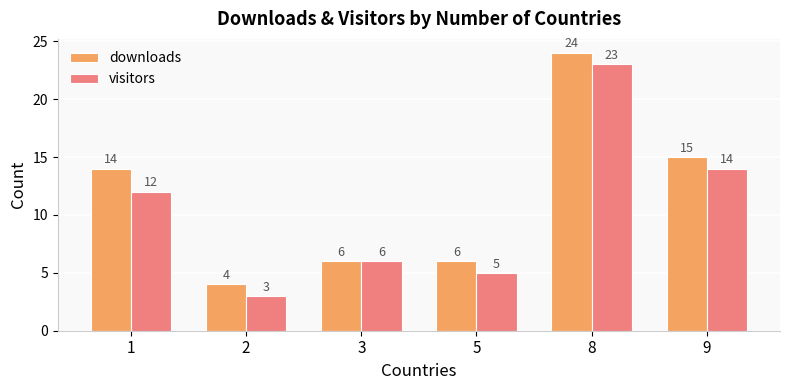

Is it true that downloads equals 24 at 8?

True